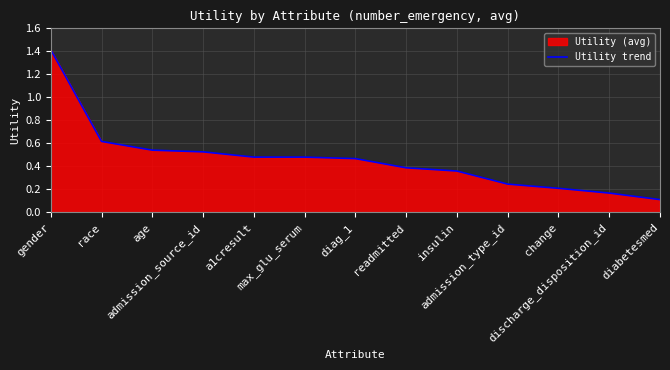

How many lines are shown in the chart?

1